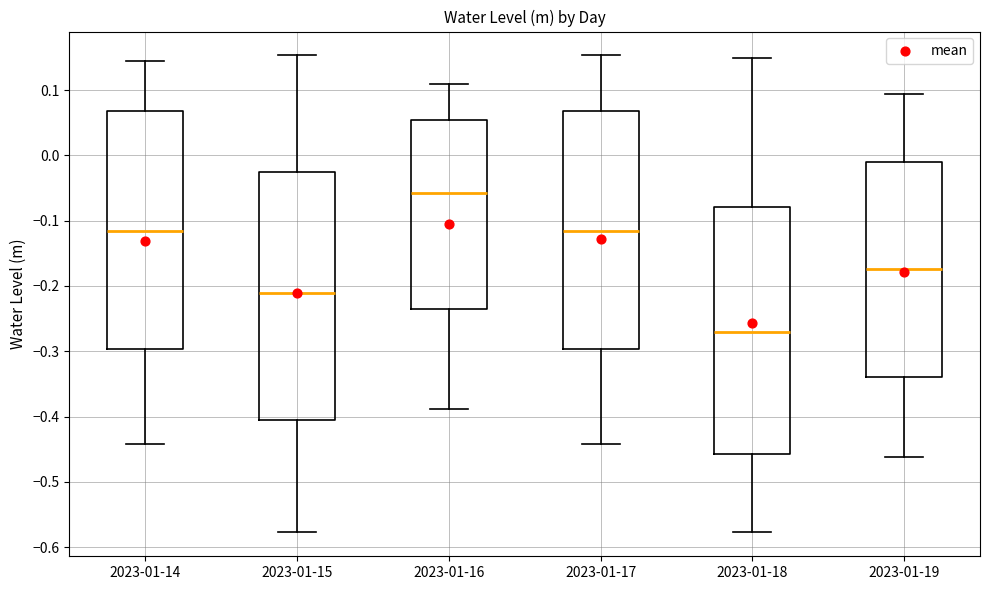

Reading left to right, read every box against the y-axis: the position of its median line, the range the box covers, and the ends of its whiskers. The values are not printed on the chart, so give them approximately, as read against the axis.

2023-01-14: median -0.12, box -0.30 to 0.07, whiskers -0.44 to 0.14
2023-01-15: median -0.21, box -0.40 to -0.03, whiskers -0.58 to 0.15
2023-01-16: median -0.06, box -0.24 to 0.05, whiskers -0.39 to 0.11
2023-01-17: median -0.12, box -0.30 to 0.07, whiskers -0.44 to 0.15
2023-01-18: median -0.27, box -0.46 to -0.08, whiskers -0.58 to 0.15
2023-01-19: median -0.17, box -0.34 to -0.01, whiskers -0.46 to 0.09